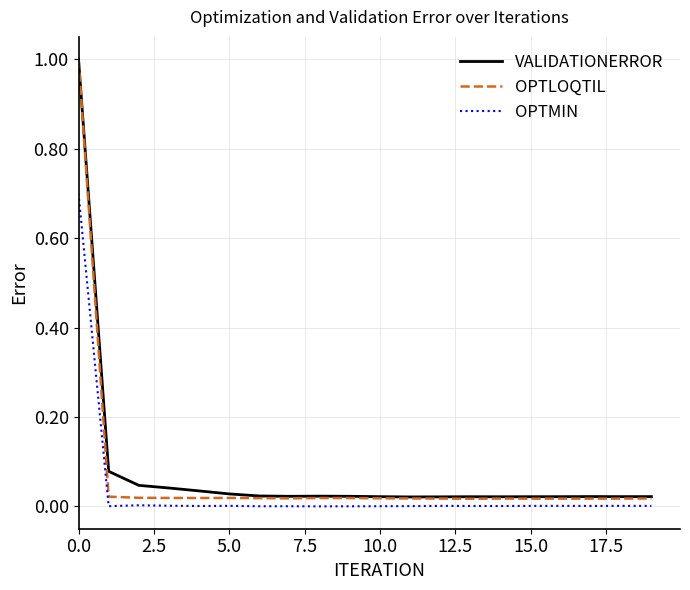

Which series has the widest spread of values?

OPTLOQTIL